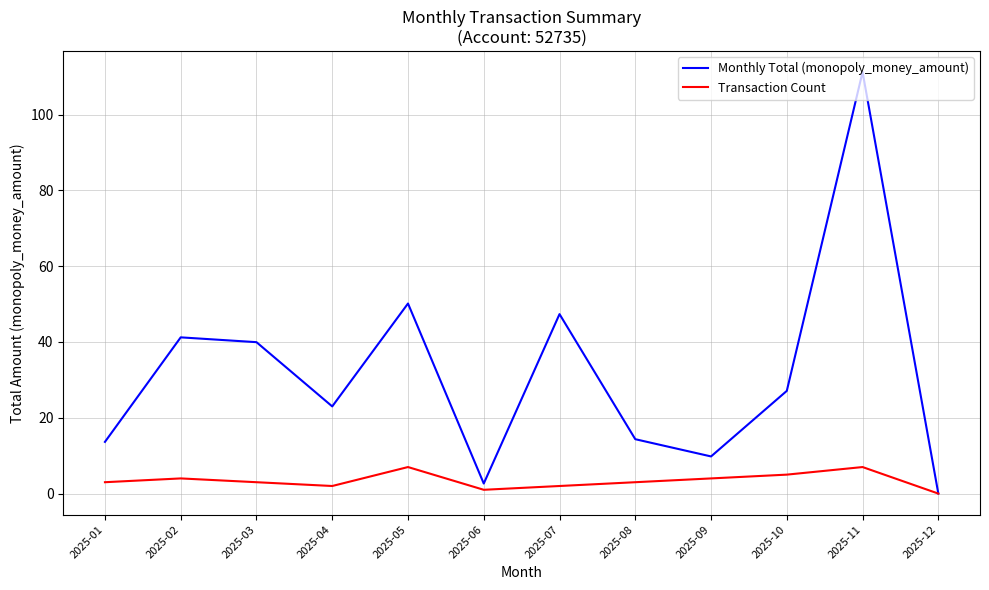

At which category is the sum across all series the highest?

2025-11